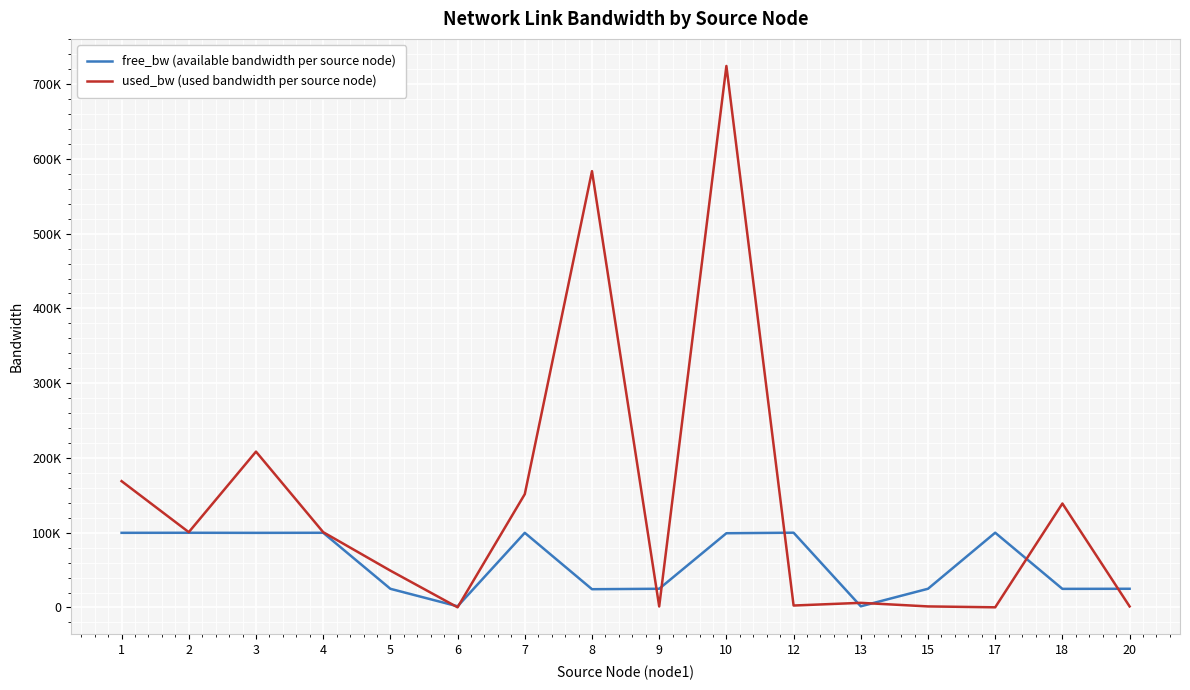

What is the average value of the used_bw (used bandwidth per source node) series?

139996.4